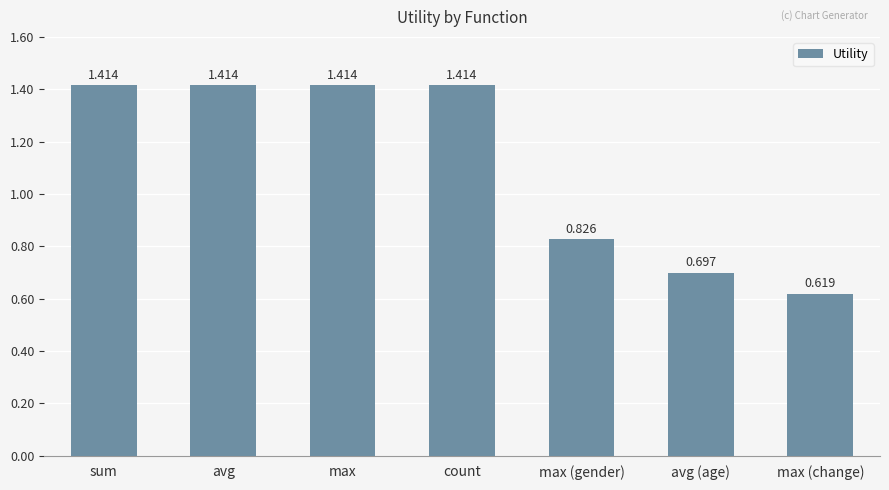

At which category does the chart reach its minimum across all series?

max (change)